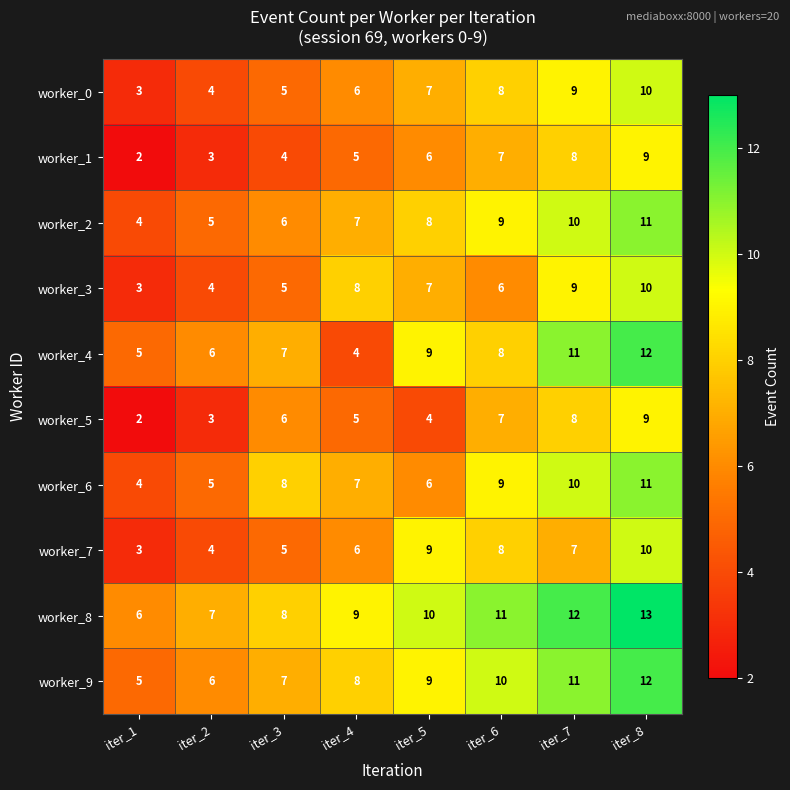

Which series has the largest total across all categories?

worker_8